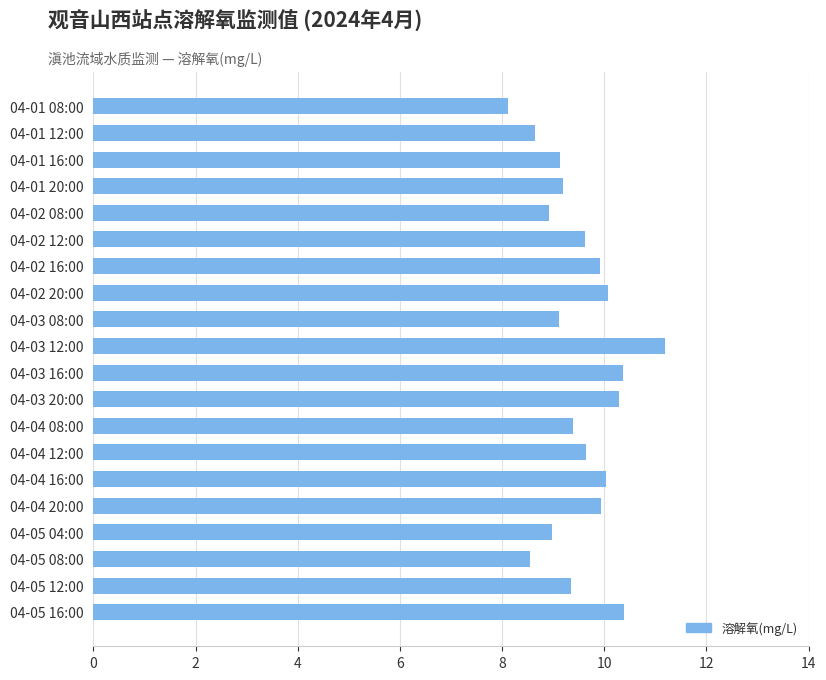

True or false: the data shows 16.5 at 04-03 12:00.

False